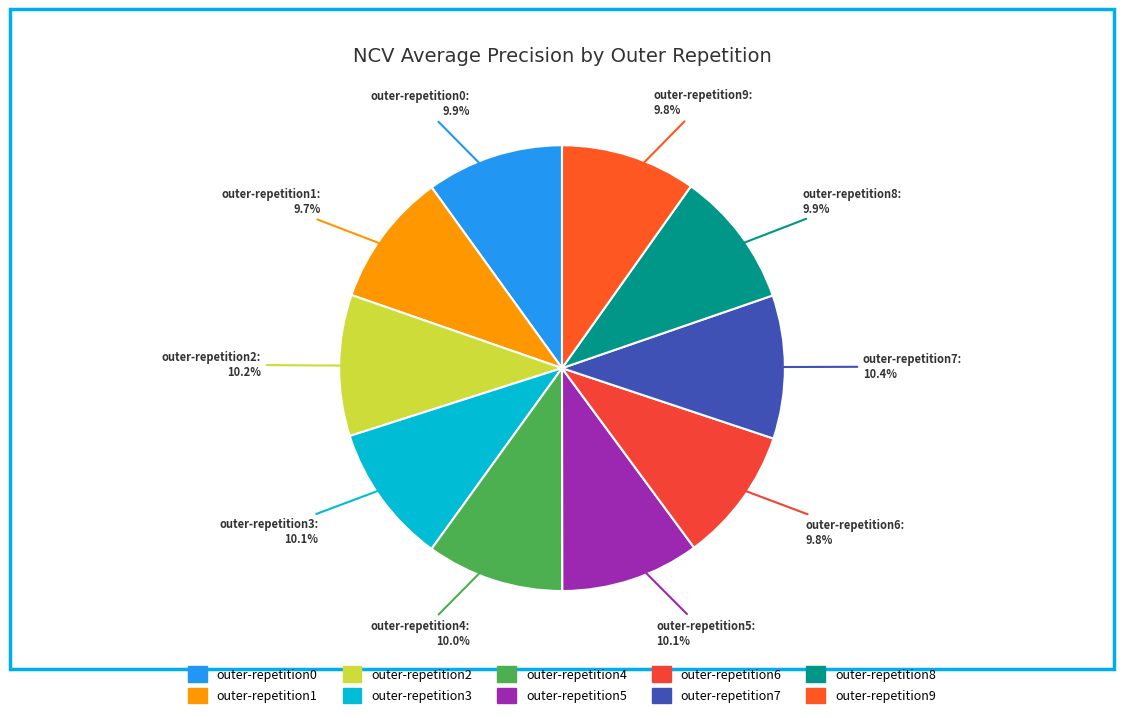

Count the number of slices in the pie.

10